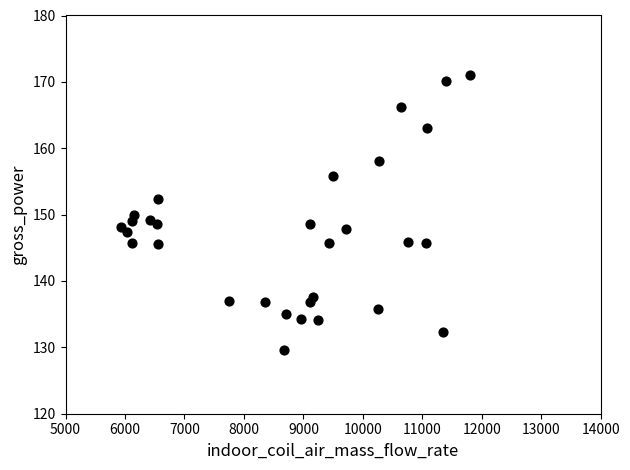

What is the range of X values (max minus min)?

5872.0